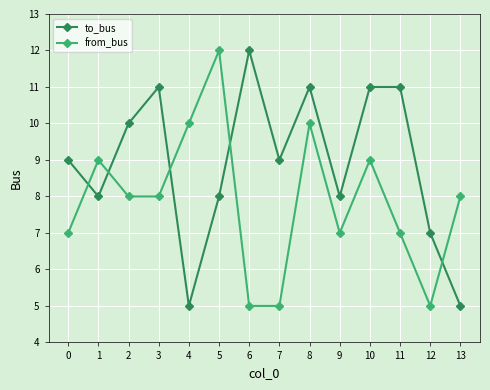

At which category does to_bus reach its first local valley?

1